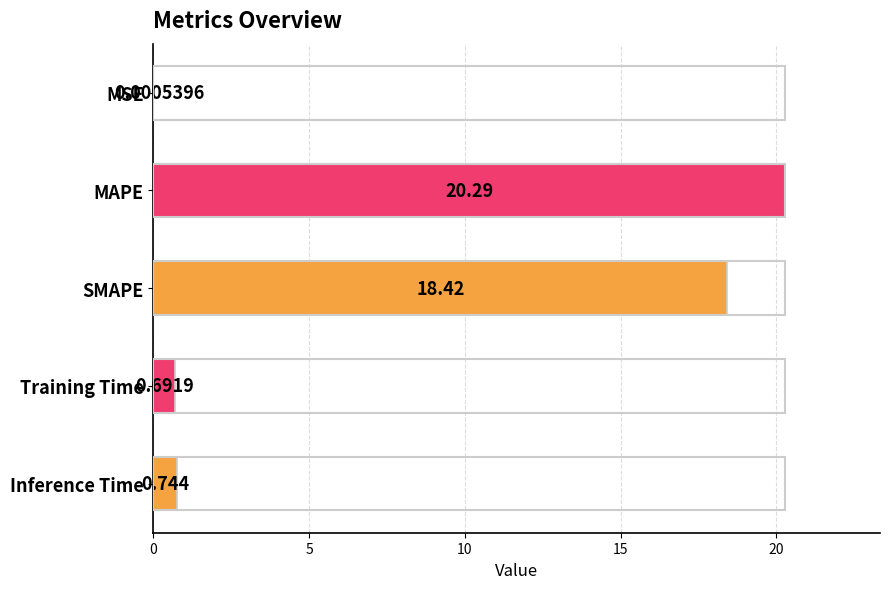

At which category does the chart reach its peak across all series?

MAPE